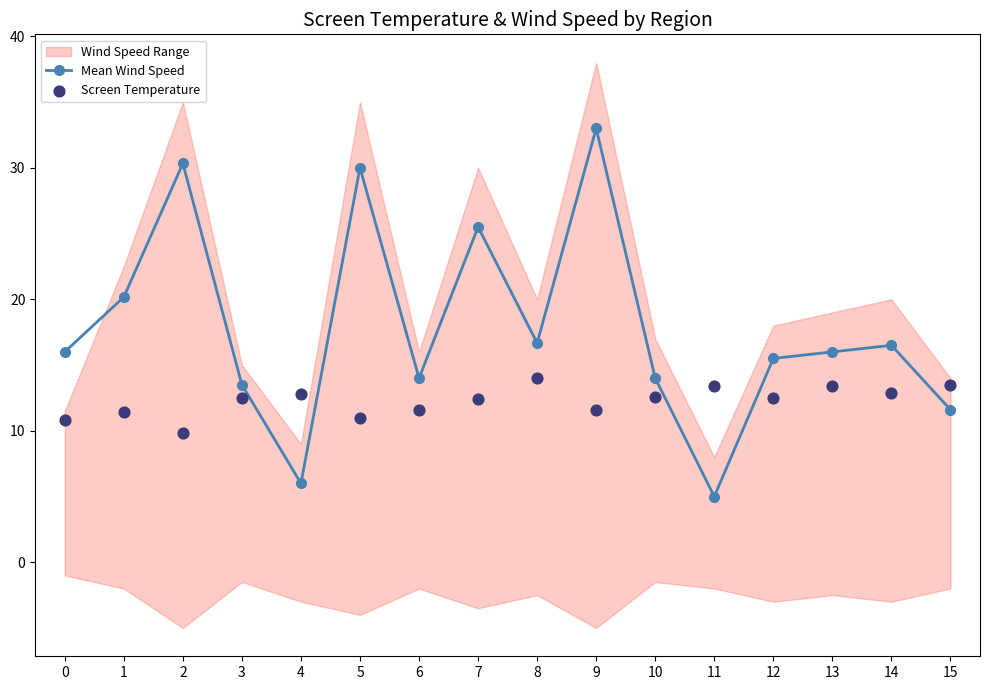

Is it true that Mean Wind Speed equals 15.5 at 12?

True